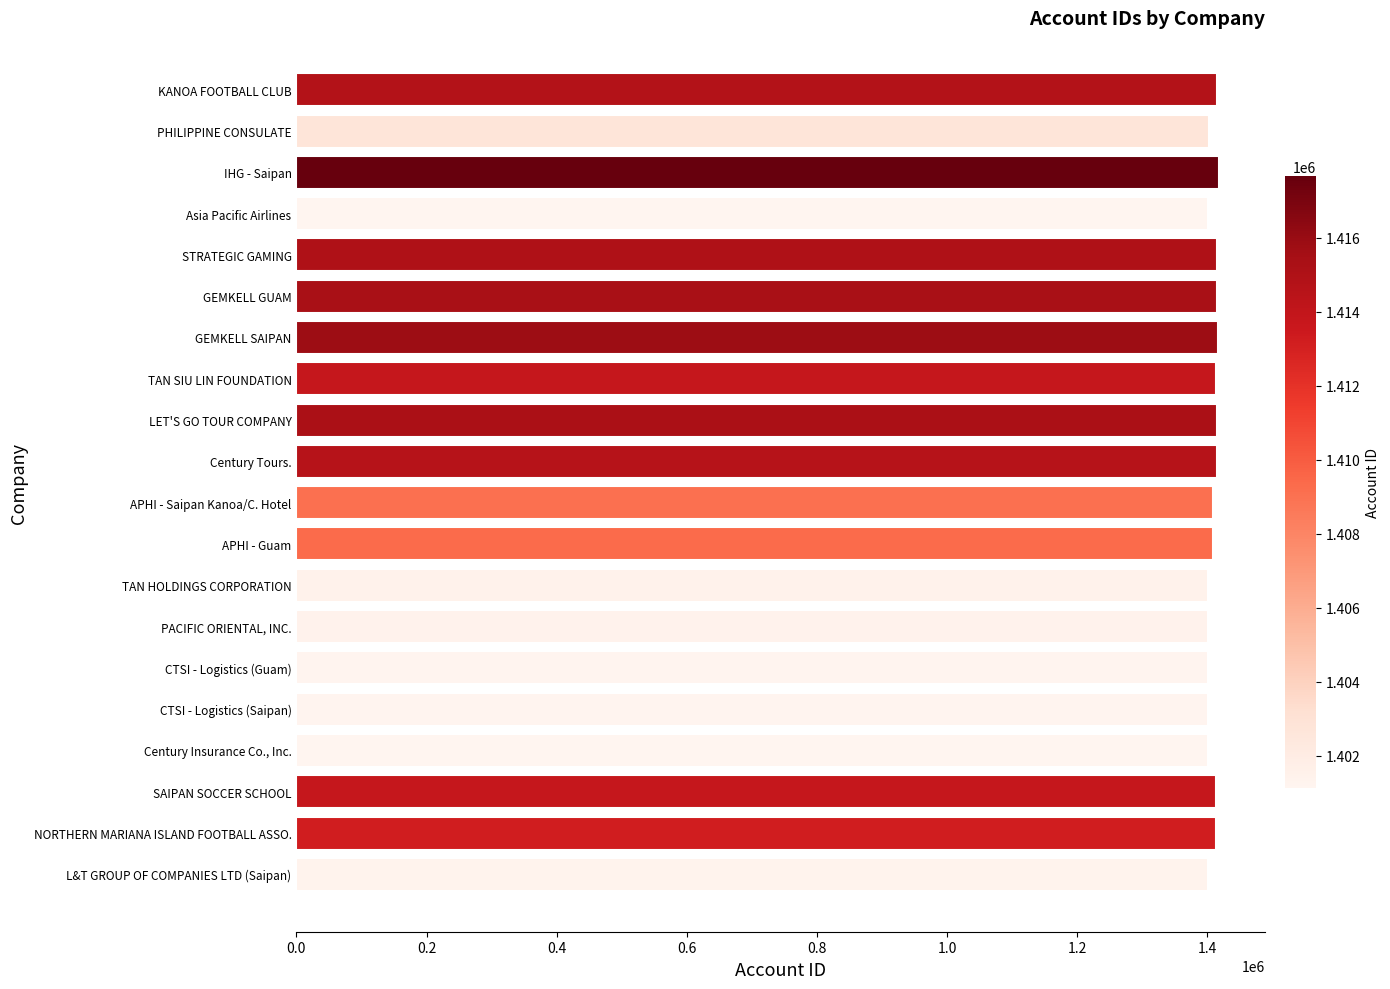

What is the average value?

1408991